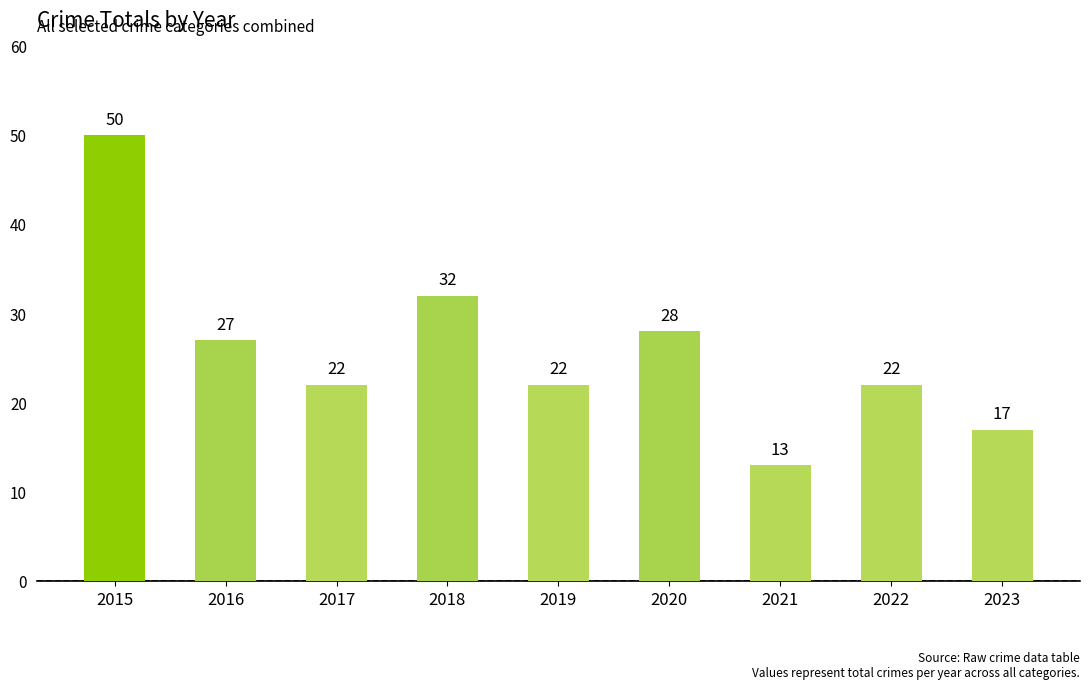

Which has a higher value, 2023 or 2015?

2015